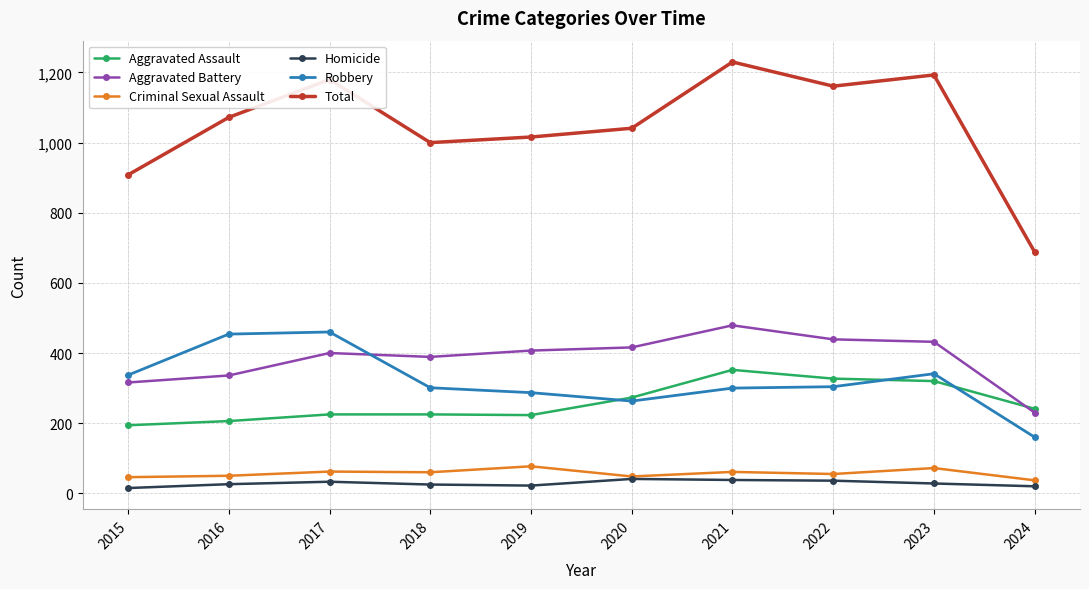

In Aggravated Assault, how many points are lower than both neighbors (excluding endpoints)?

1